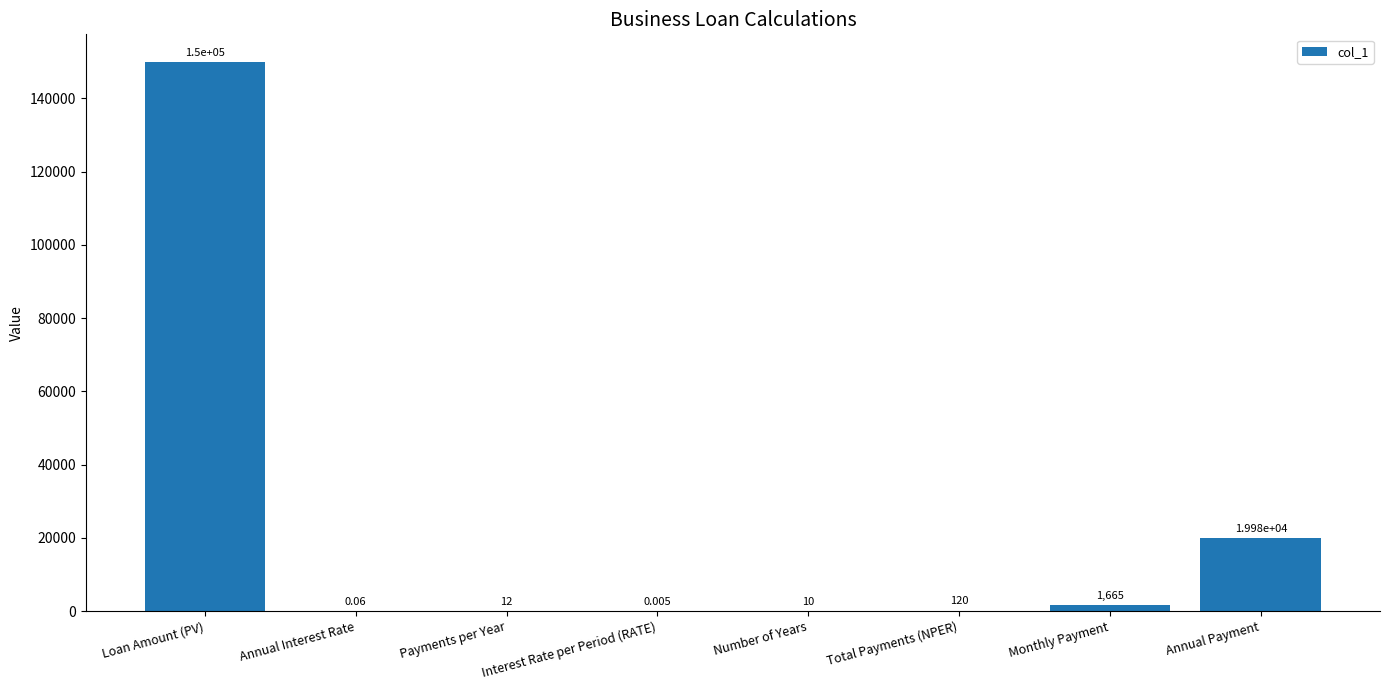

How many series are shown in this chart?

1